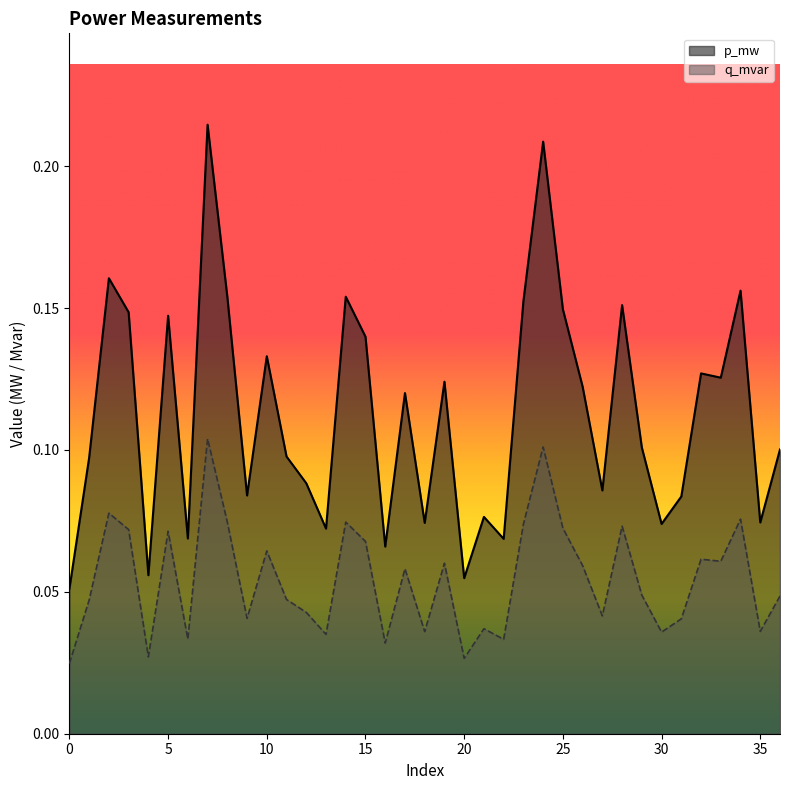

Is it true that p_mw equals 0.1 at 25?

True